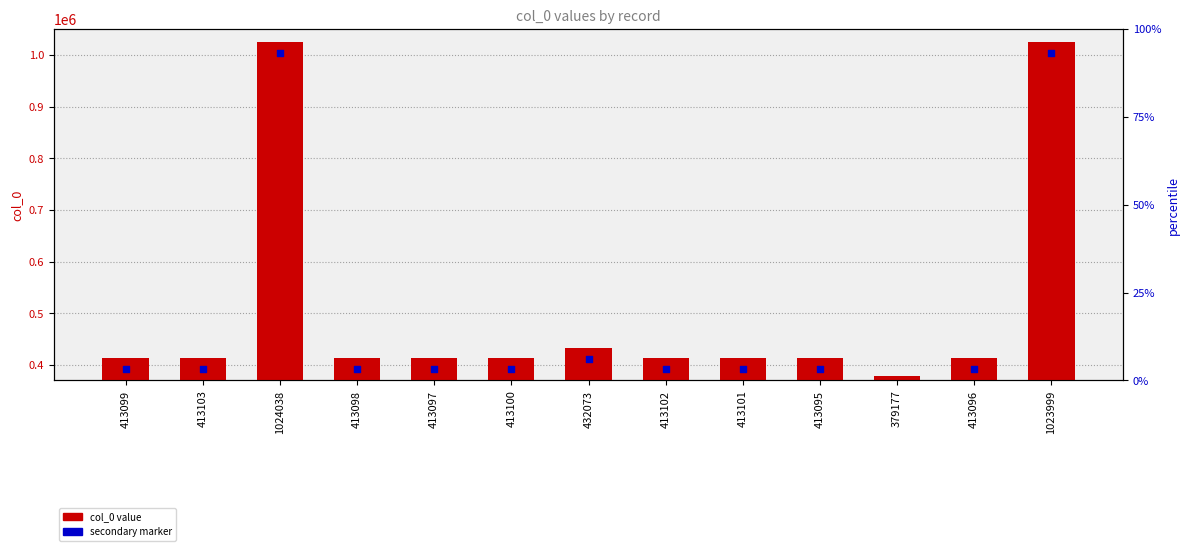

At which category is the sum across all series the highest?

1024038